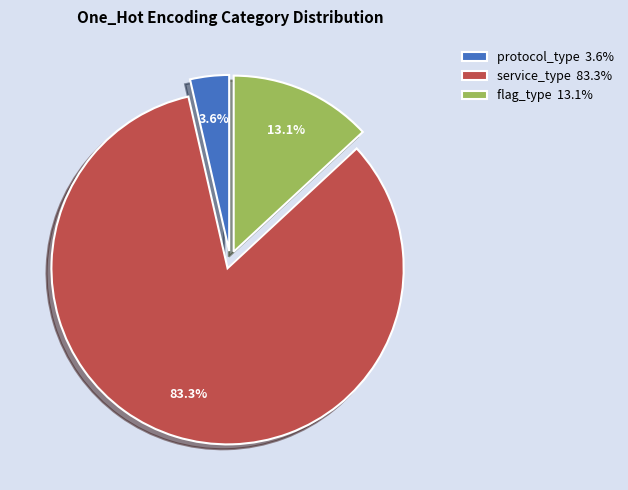

Between flag_type and protocol_type, which is larger?

flag_type